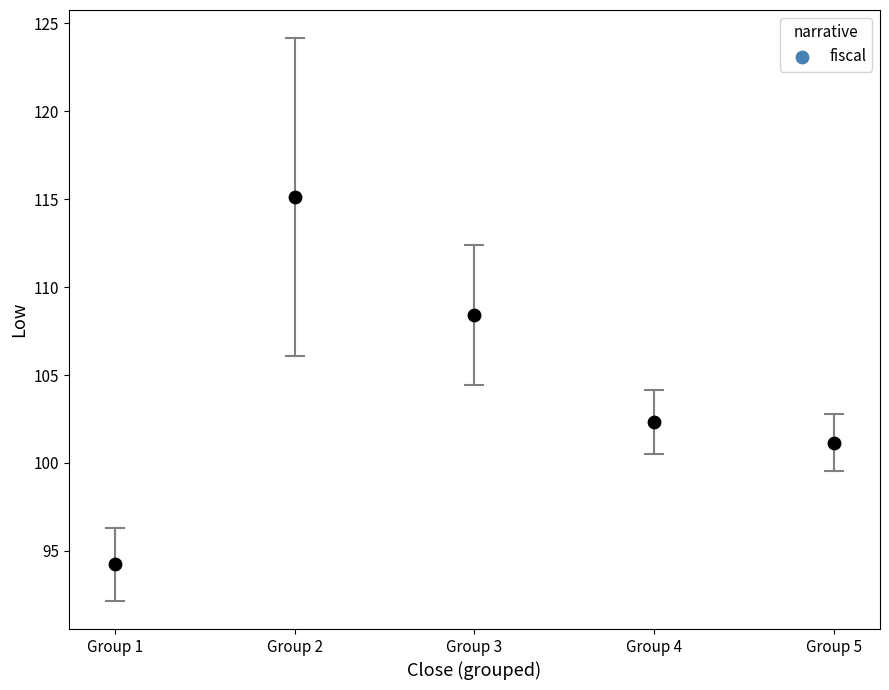

What Y value in the scatter plot is closest to 104?

102.3